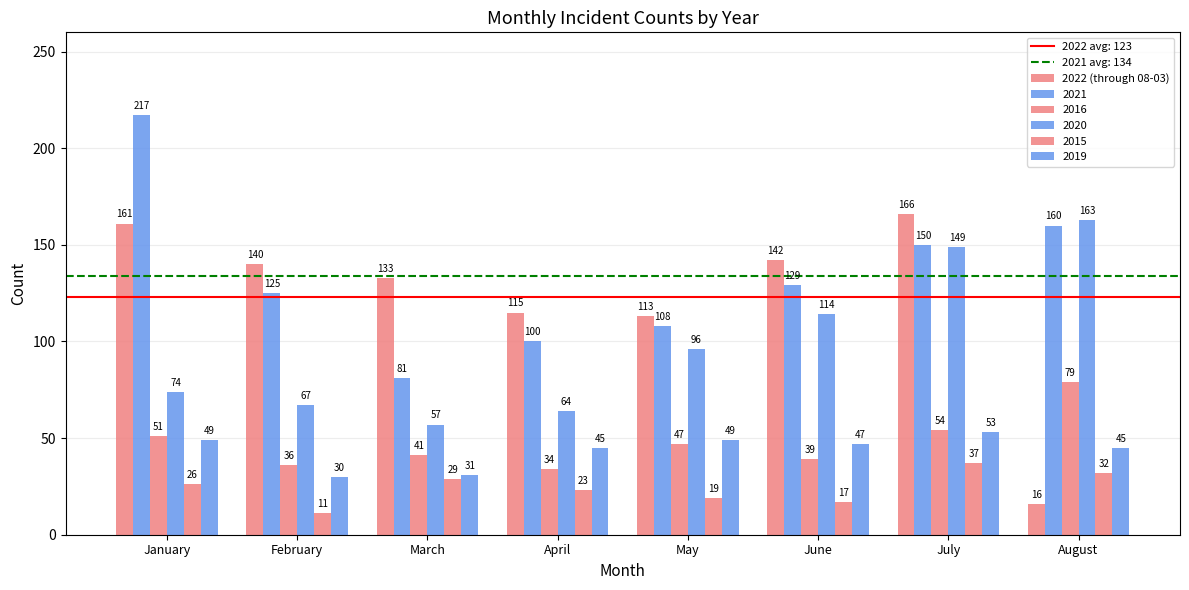

How many series are shown in this chart?

6